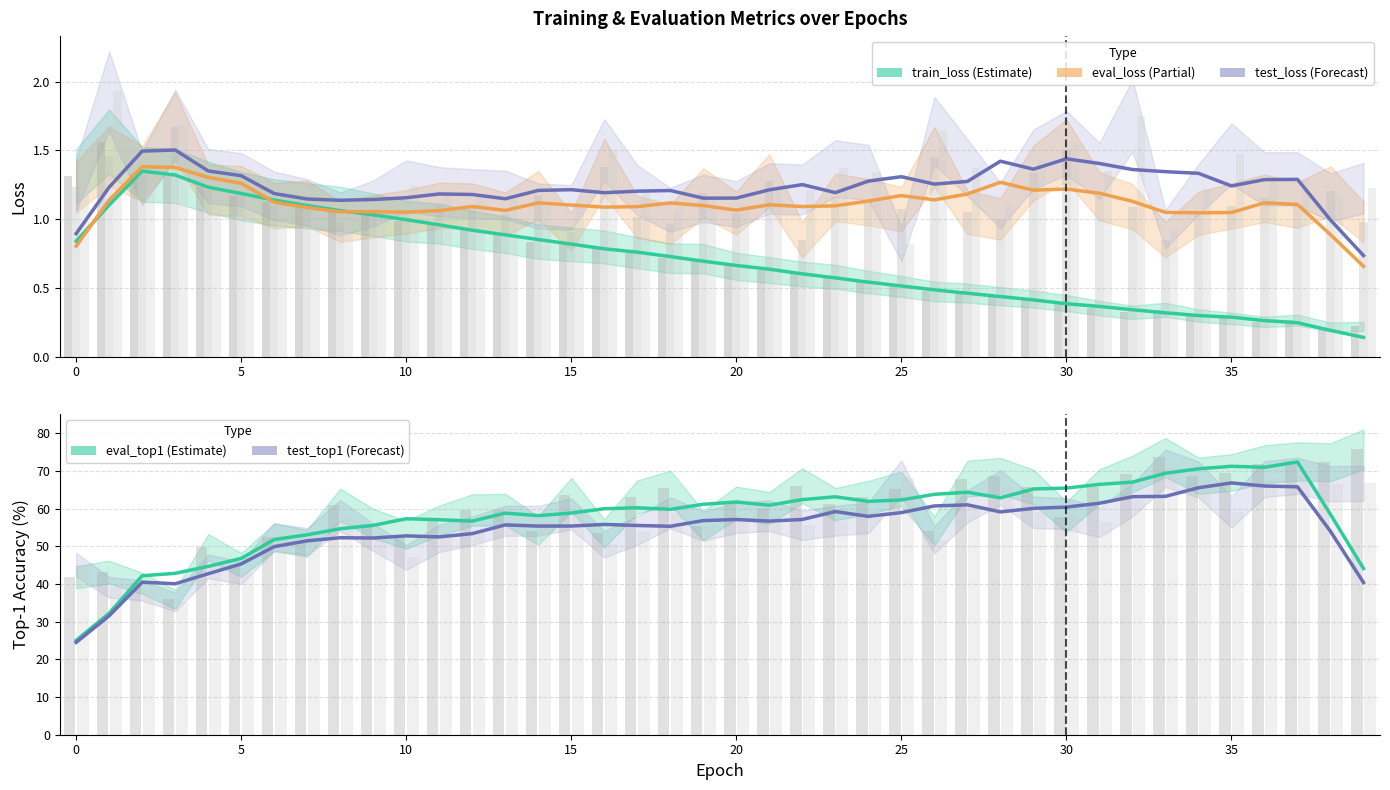

What is the label of the 19th bar from the left?

18